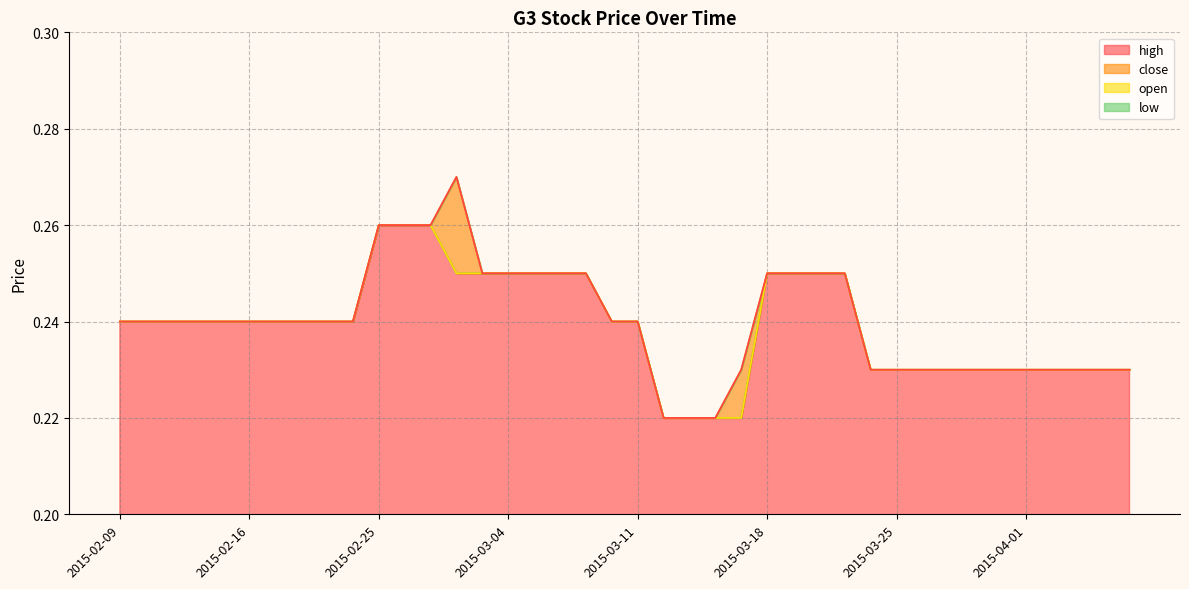

How many interior local peaks does the high series have?

1